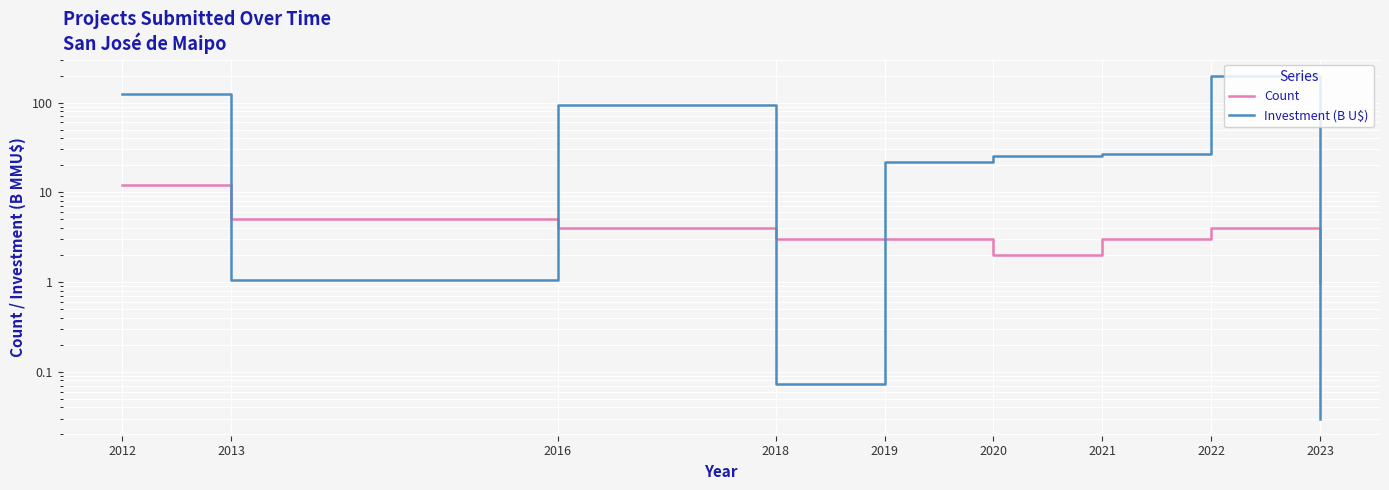

Is it true that Count equals 1.1 at 2013?

False